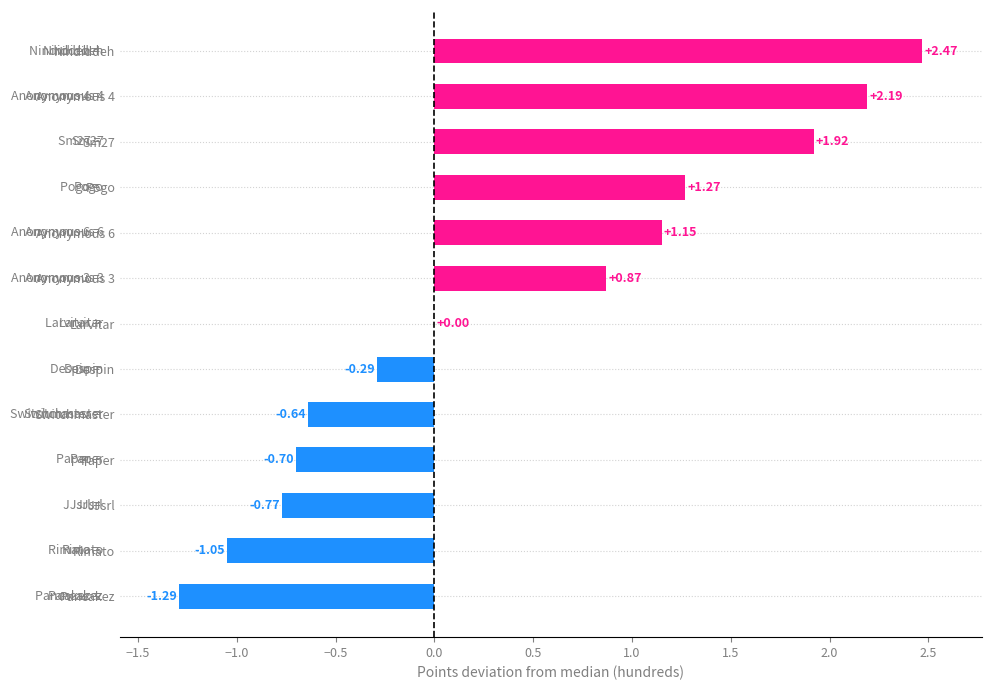

At which label is the value closest to 0?

Larvitar